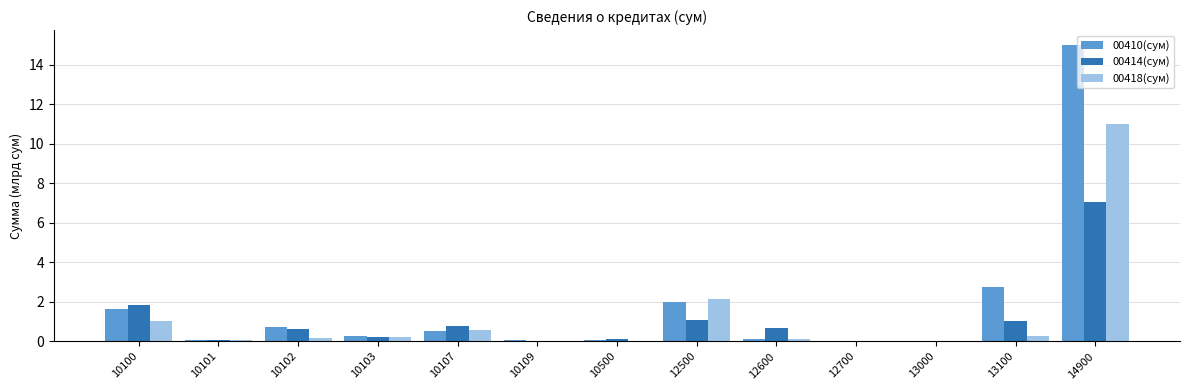

What is the approximate value of 00418(сум) at 12600?

0.1